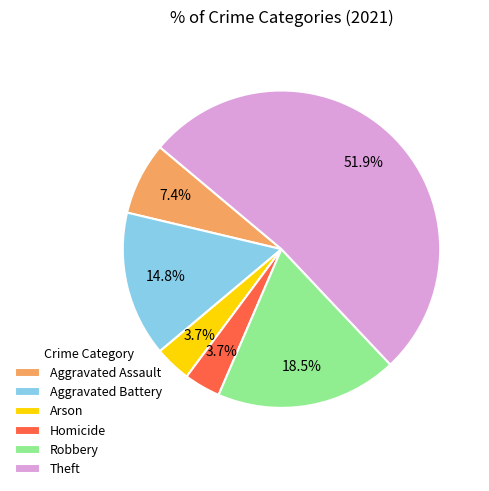

Do Aggravated Battery and Theft together represent more than half of the pie?

Yes